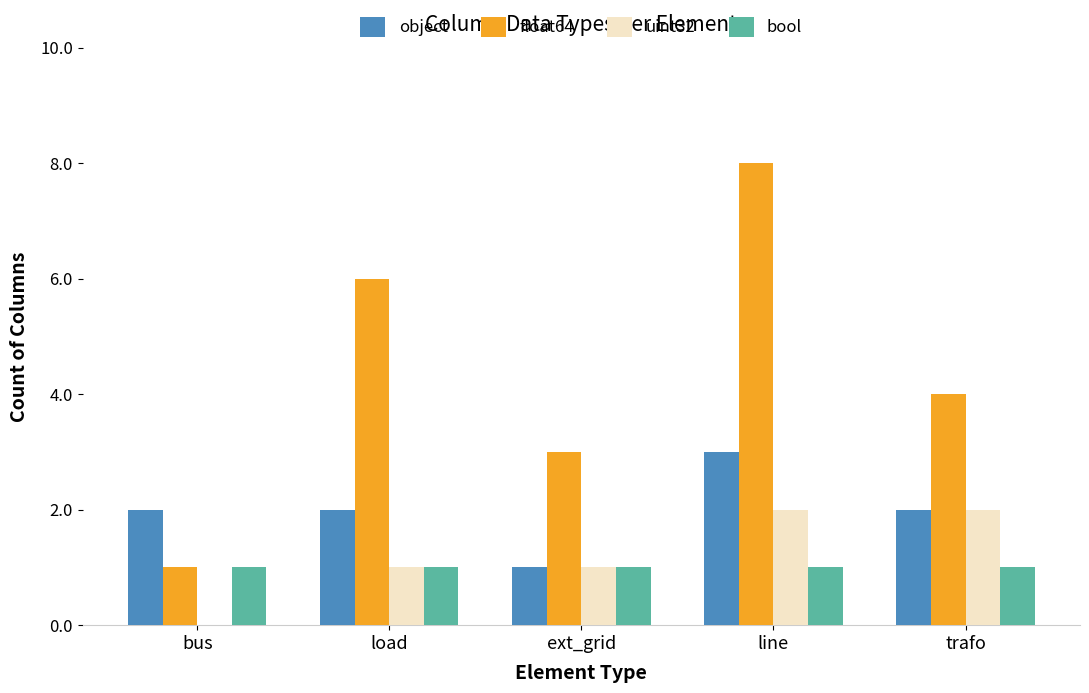

How many object values are between 2 and 3?

4